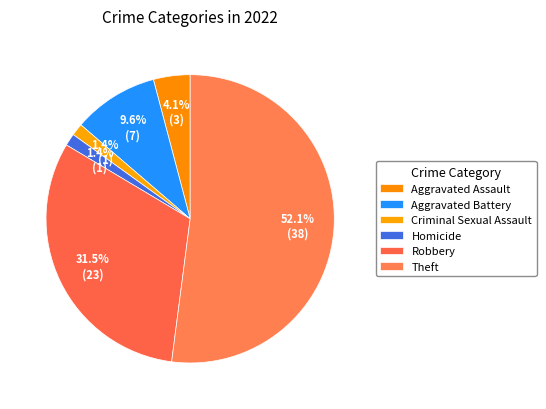

To the nearest percent, what percentage of the pie is Criminal Sexual Assault?

1%